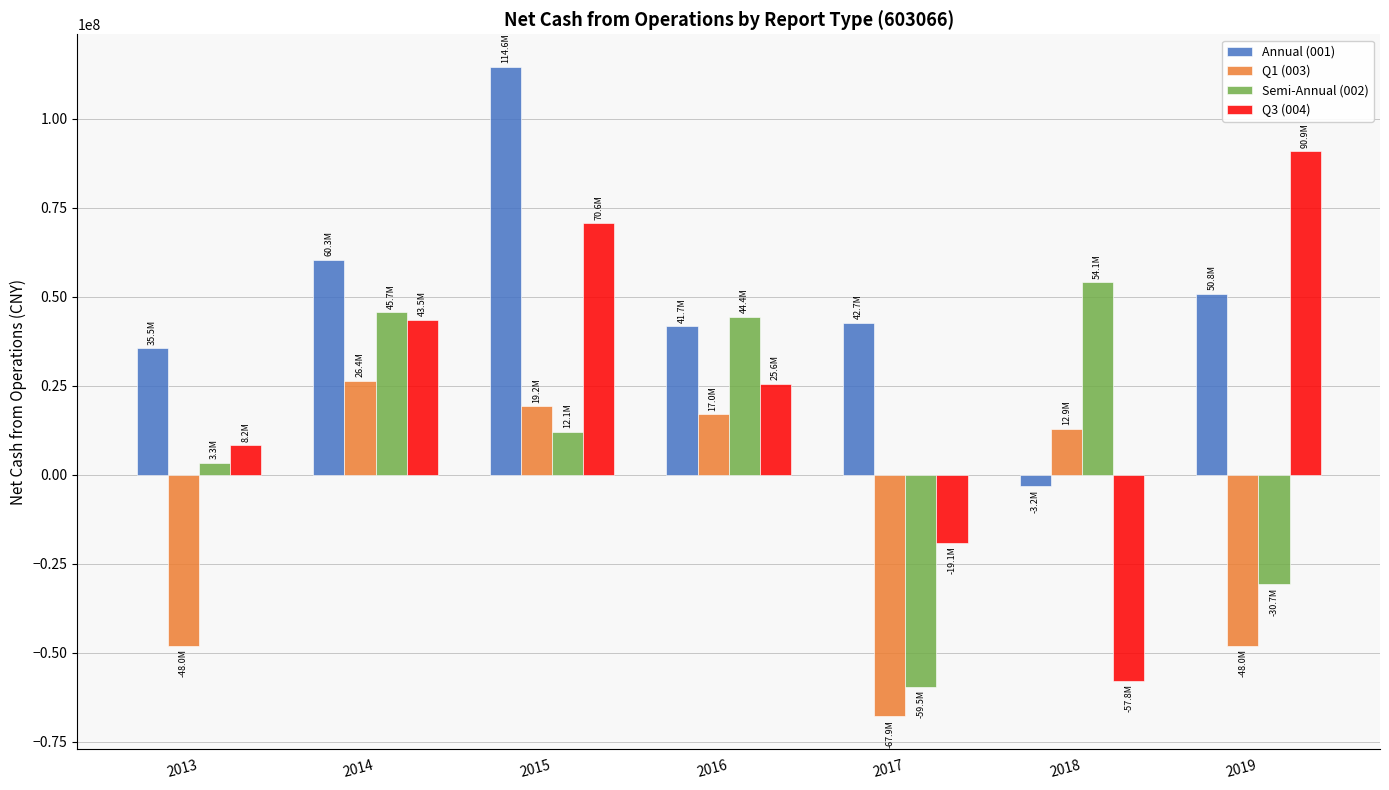

Reading right to left, transcribe all the data shown in this chart.

Annual (001): 50779405.9	-3223564.9	42714103.9	41678321.5	114612620.6	60337987.1	35520368.4
Q1 (003): -47994690.1	12934807.6	-67864210.1	16959048.9	19186570.0	26392142.2	-47994690.1
Semi-Annual (002): -30714993.0	54113802.3	-59549028.9	44393449.2	12091776.6	45657224.7	3301141.7
Q3 (004): 90873373.4	-57846527.2	-19098698.7	25564642.7	70608195.3	43546827.5	8224143.1